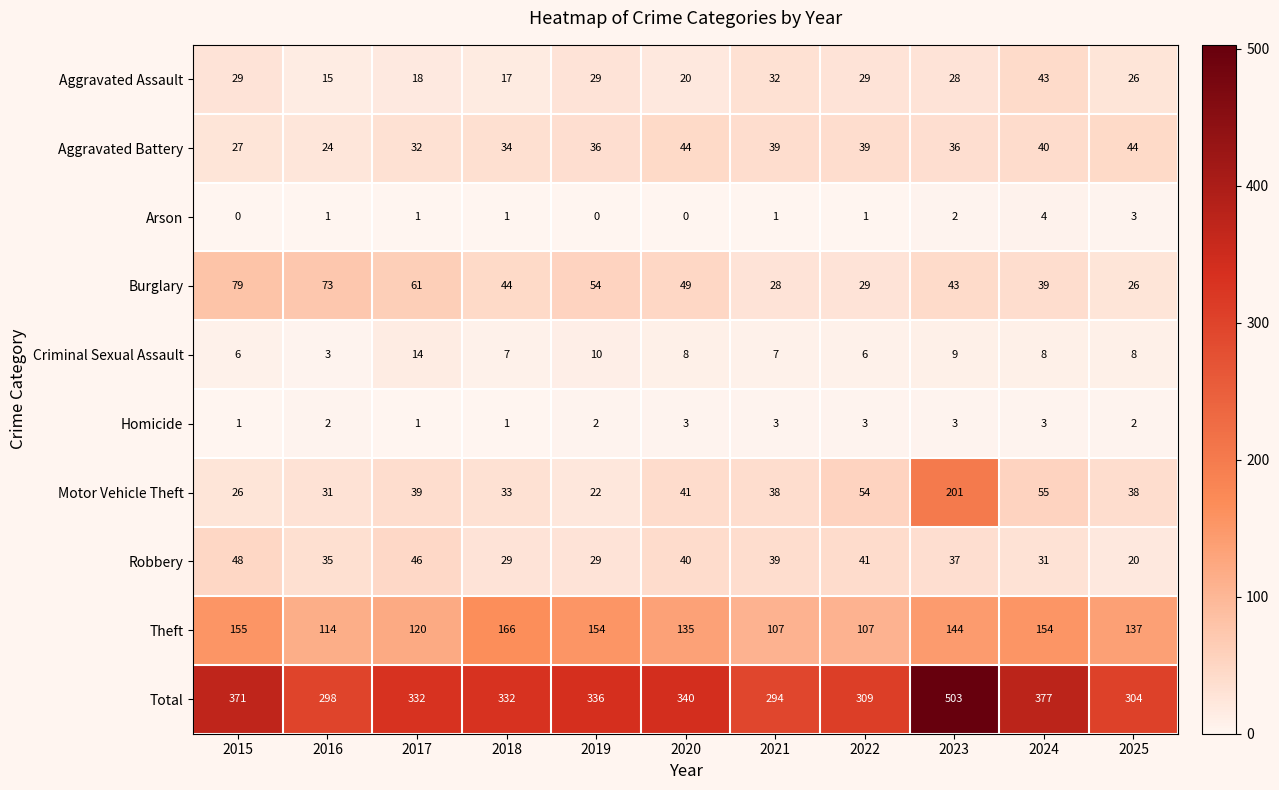

What is the spread (max minus min) of values at 2020?

340